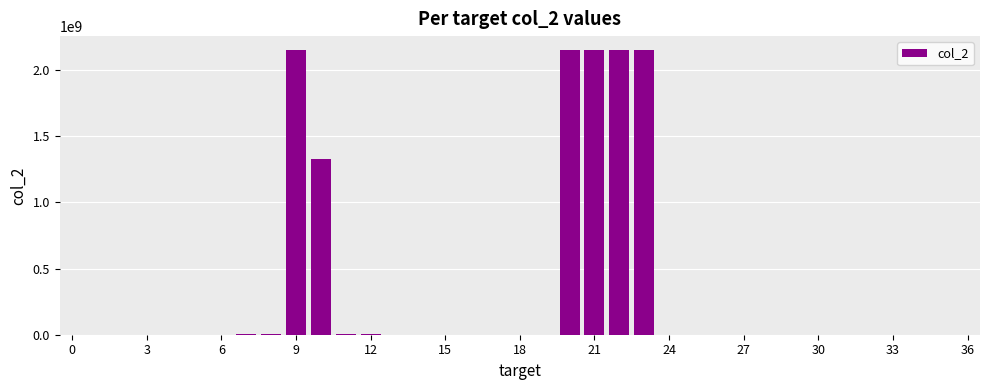

What is the sum of all values?

12088464306